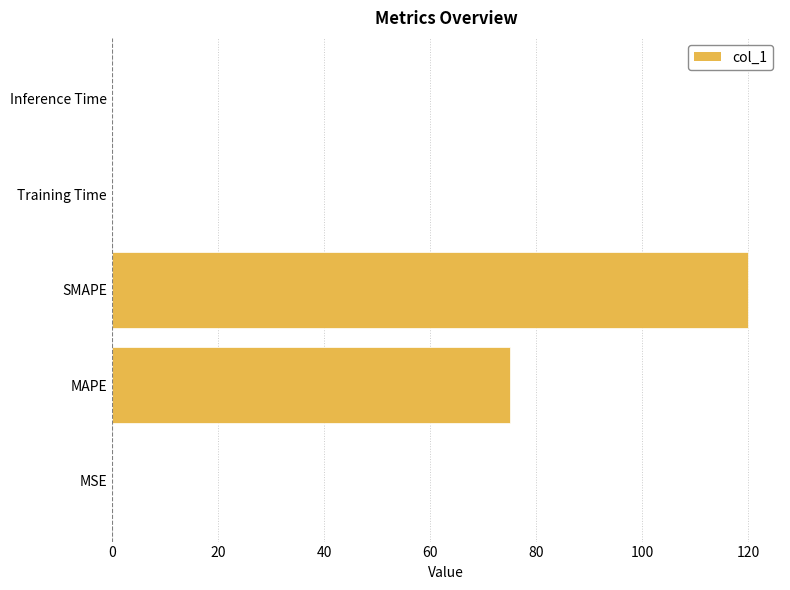

The value at MSE is 0.0. True or false?

True